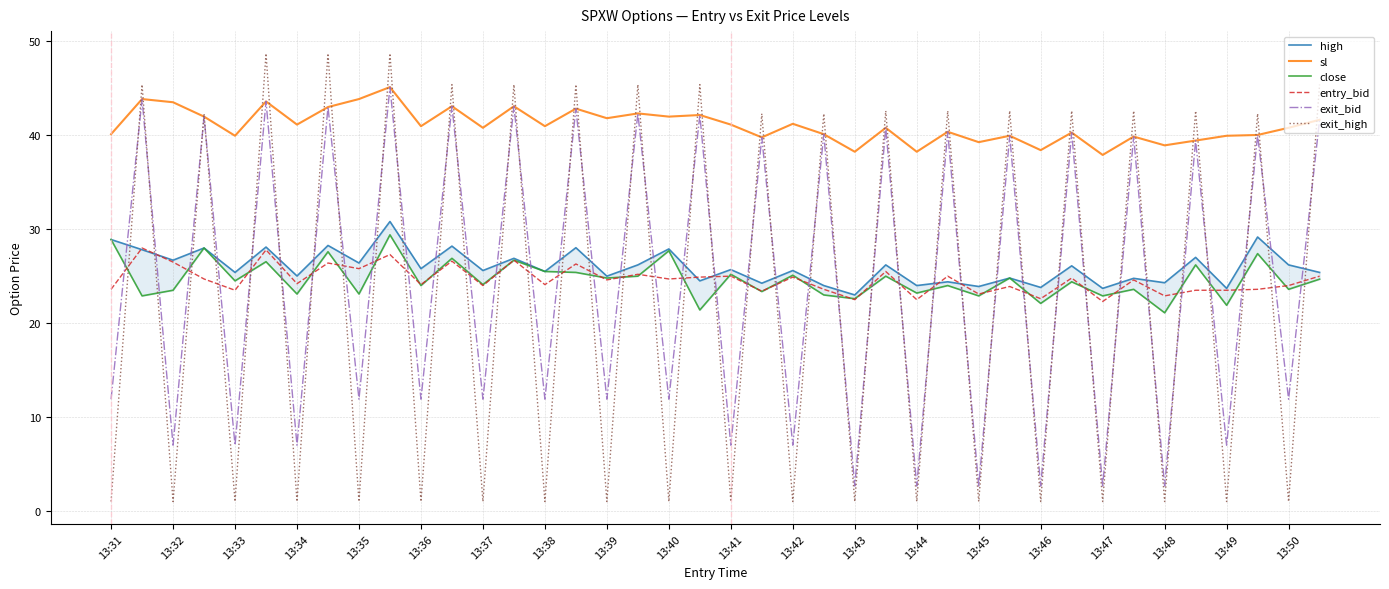

True or false: sl and entry_bid intersect in this chart.

False